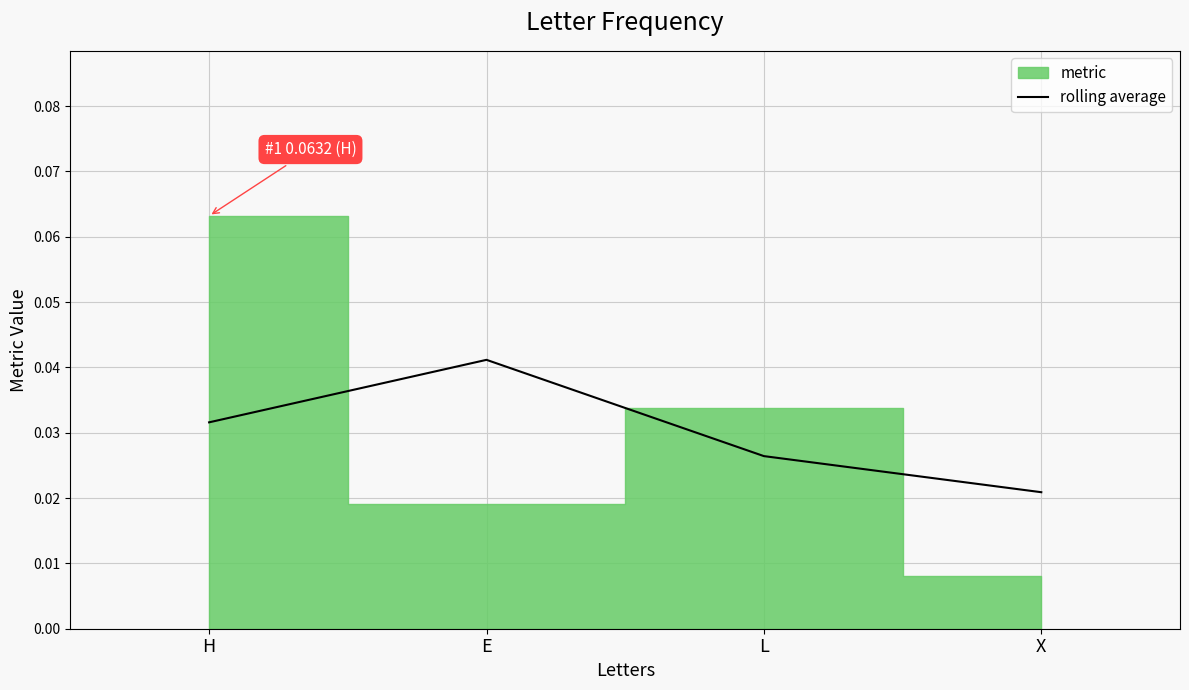

Which category has the lowest value in the rolling average series?

X